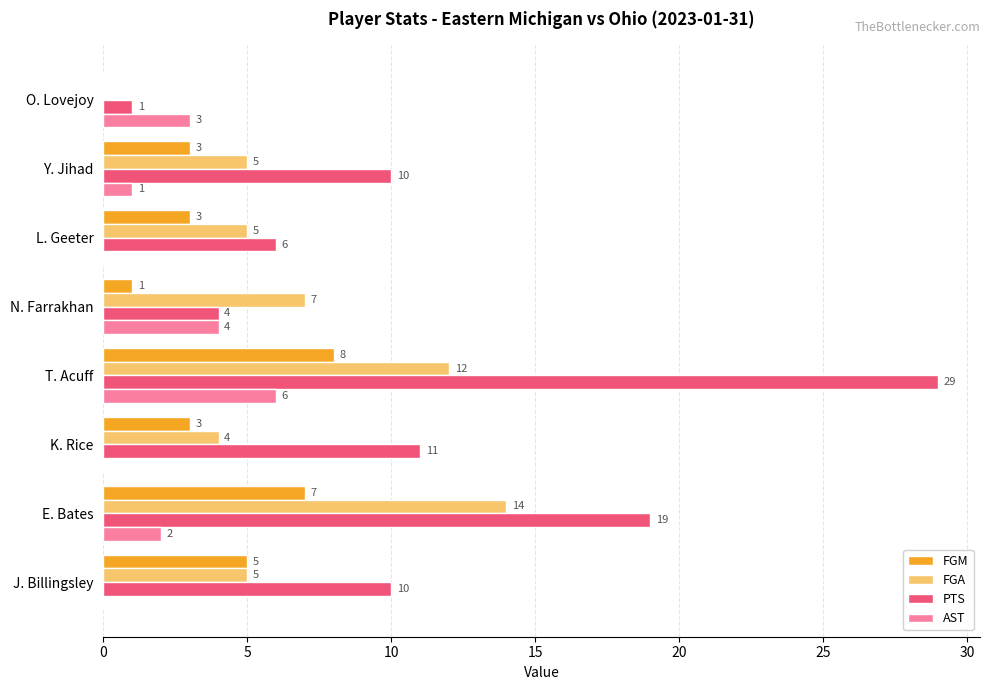

The FGM series shows 7 at E. Bates. True or false?

True